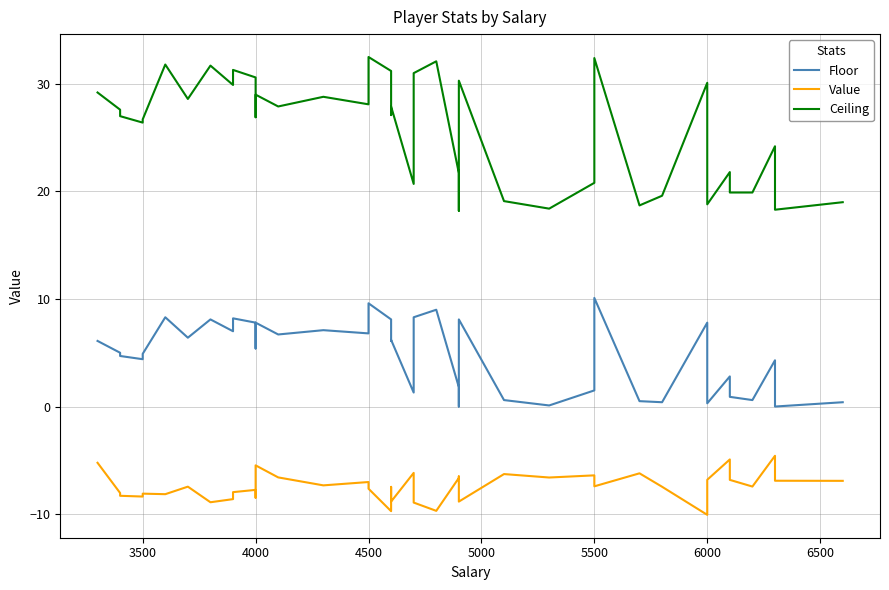

At which category is the sum across all series the highest?

5500